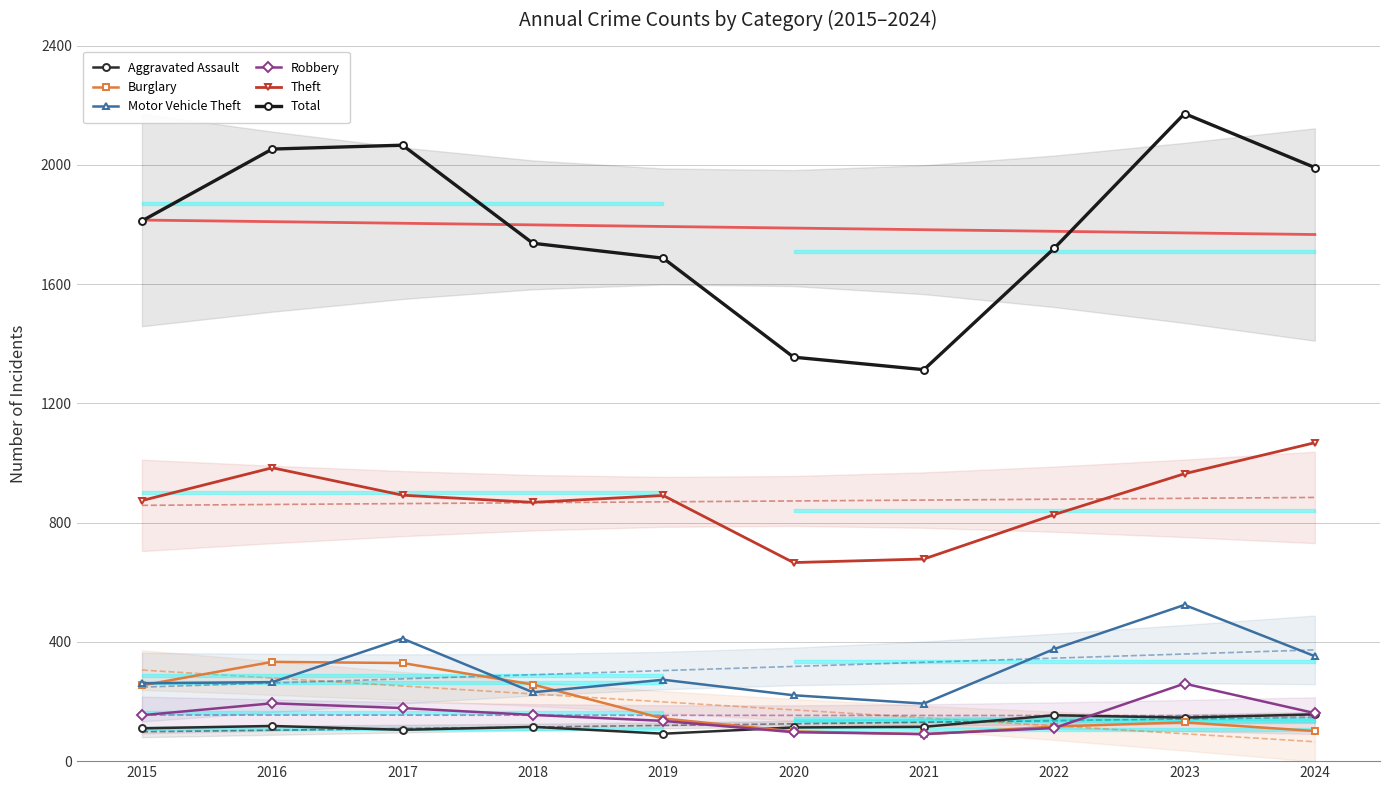

Which has a higher value, 2019 or 2023?

2023